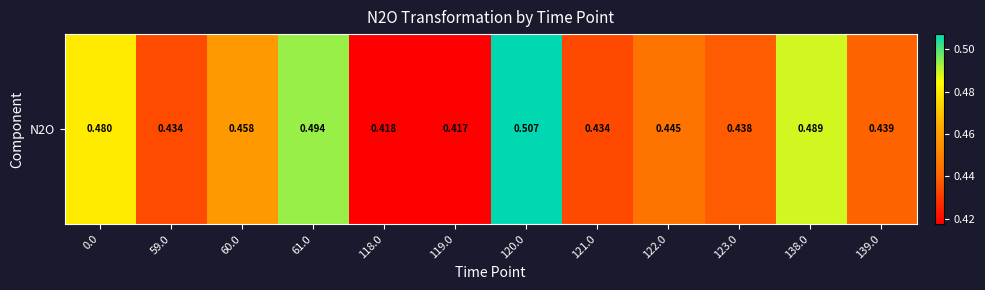

What is the difference between the maximum and second lowest values?

0.1